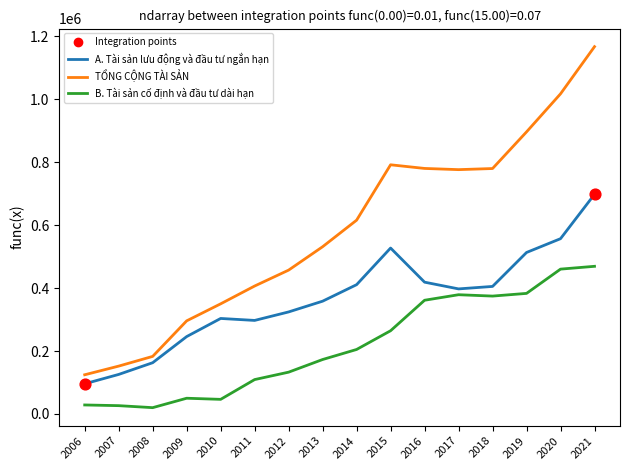

Which series has the largest range (max minus min)?

TỔNG CỘNG TÀI SẢN